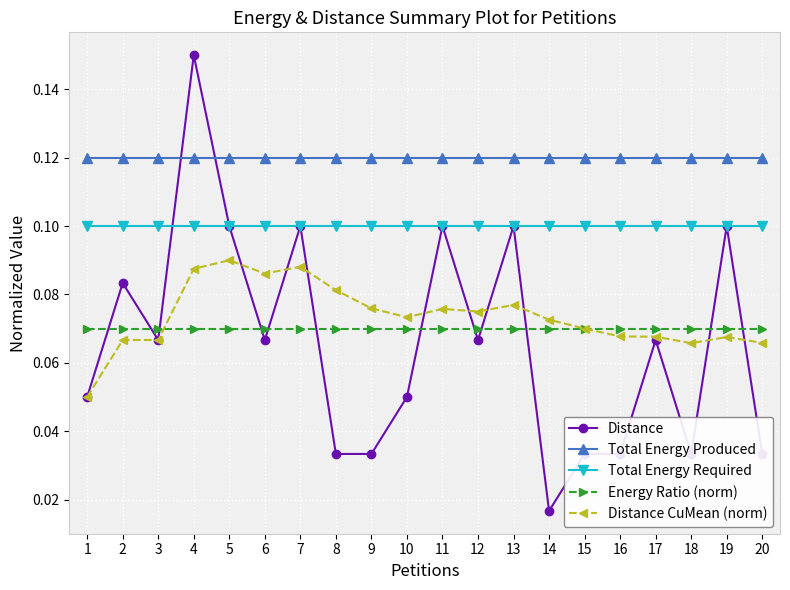

At which category does the chart reach its peak across all series?

4